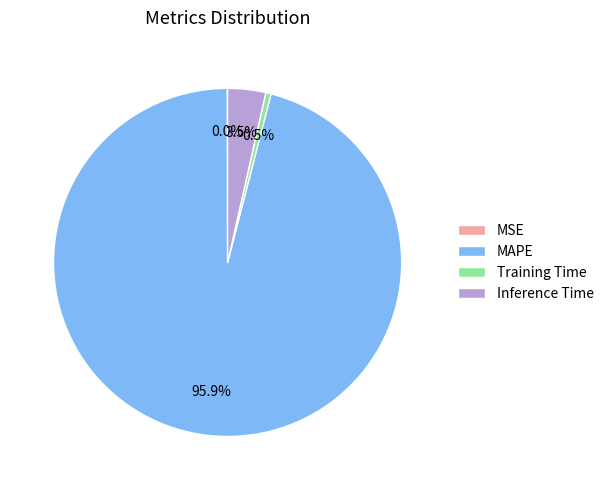

What is the largest slice in the pie chart?

MAPE